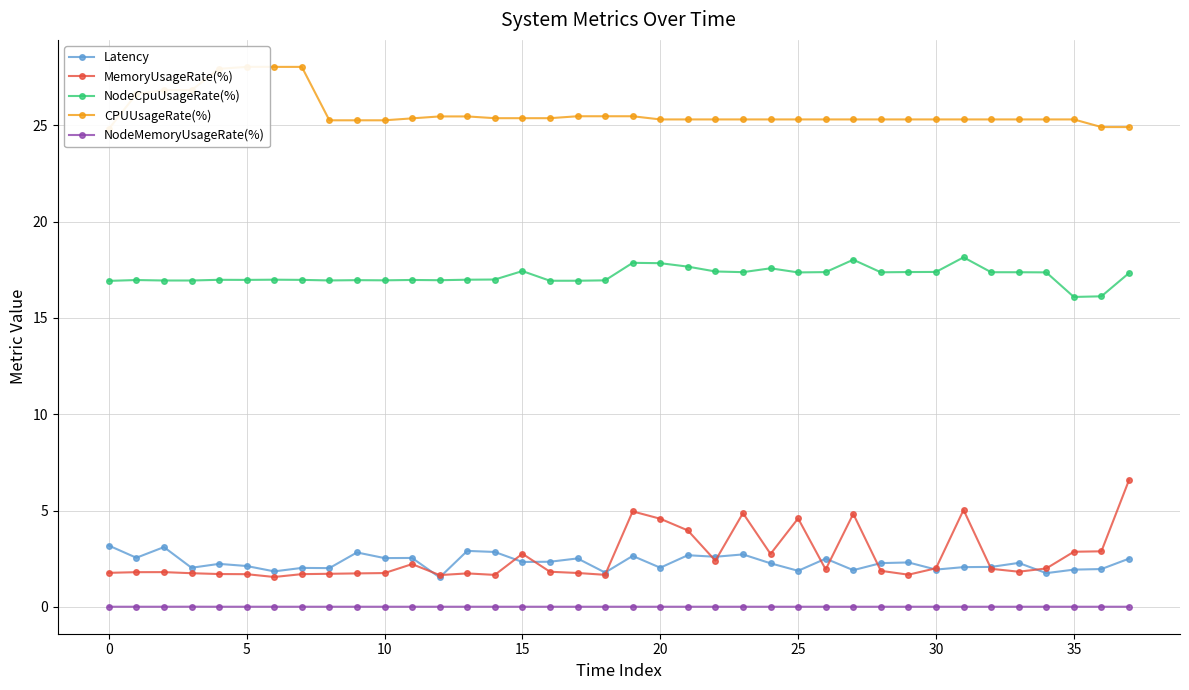

What is the sum of all Latency values?

87.5